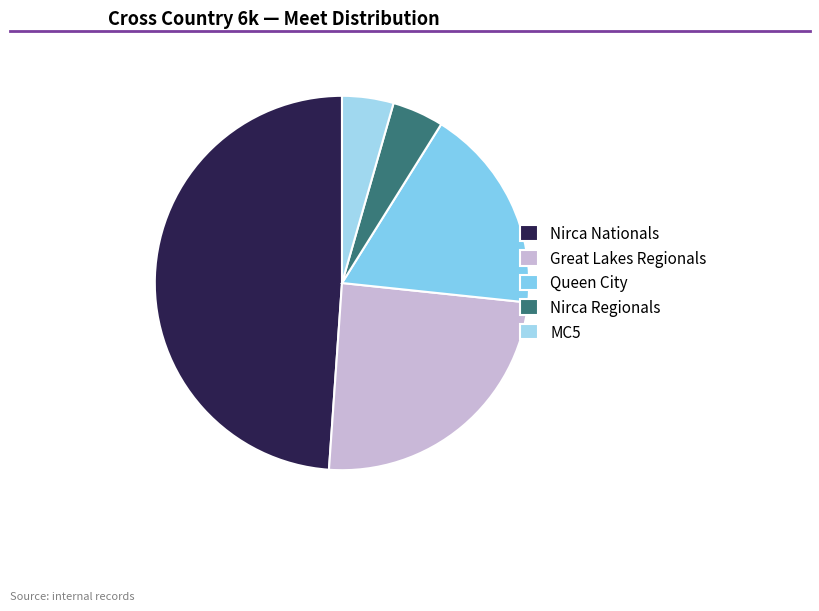

Count the number of slices in the pie.

5